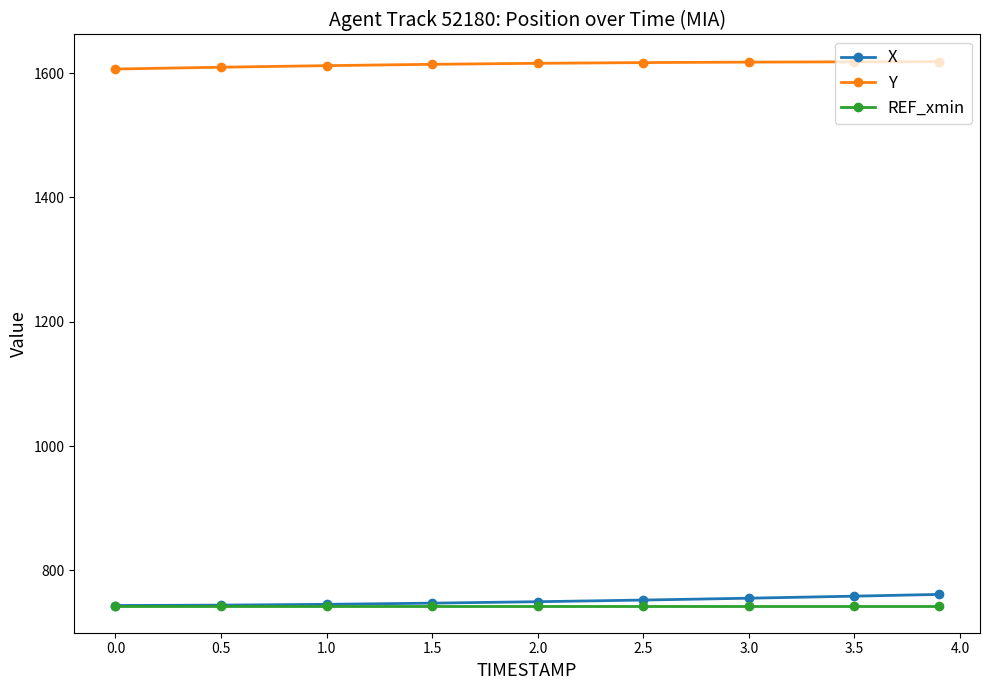

How many data points in Y are above 1615?

5